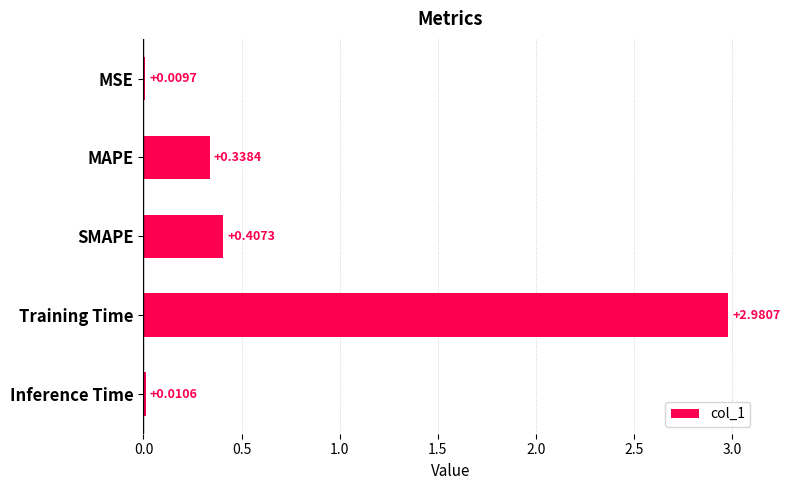

At which category does the chart reach its peak across all series?

Training Time